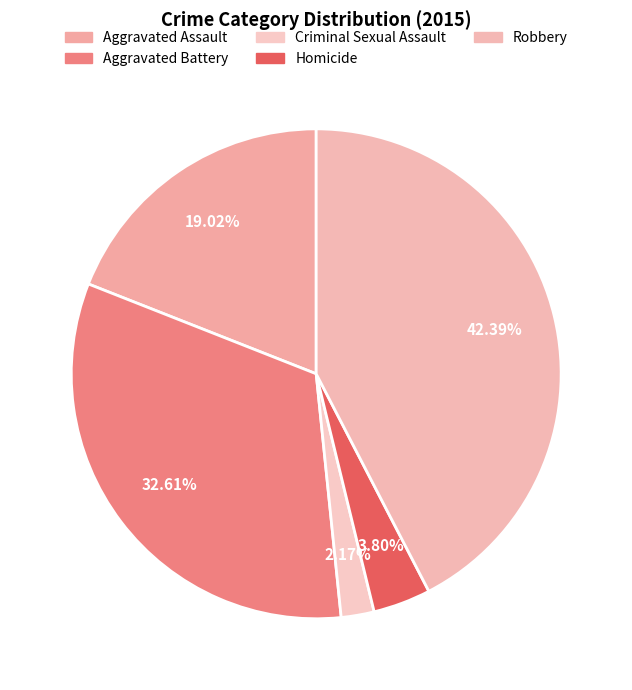

Do Aggravated Battery and Robbery together represent more than half of the pie?

Yes